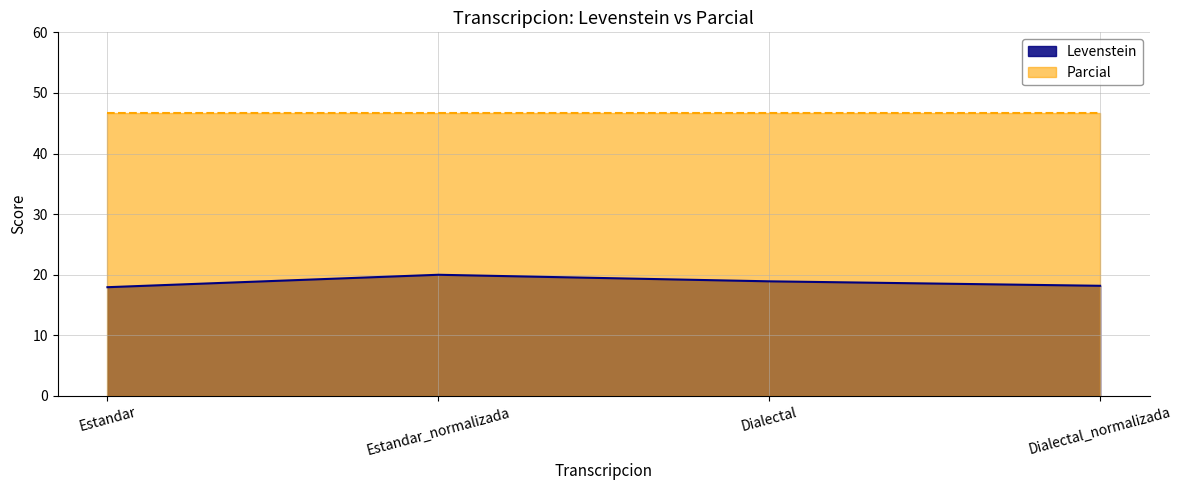

What is the sum of all values?

75.0